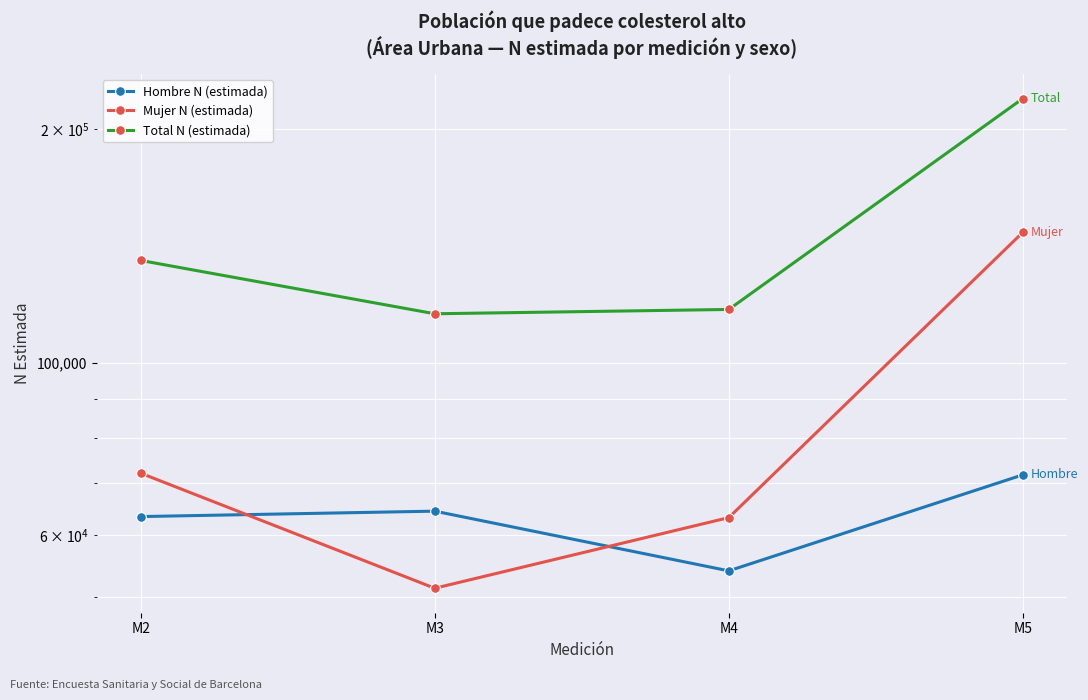

What is the value of the Total N (estimada) point at the 4th from the left?

219238